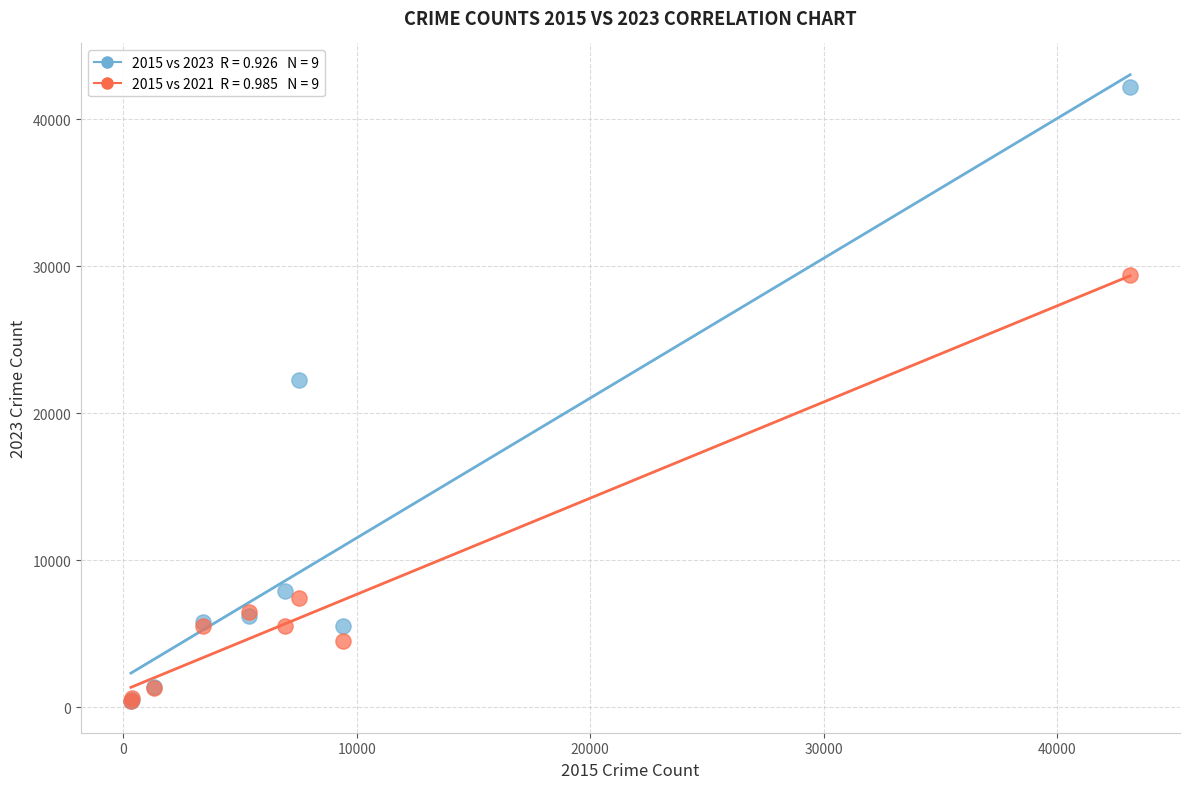

Across all series, what Y value is closest to 21300?

22286